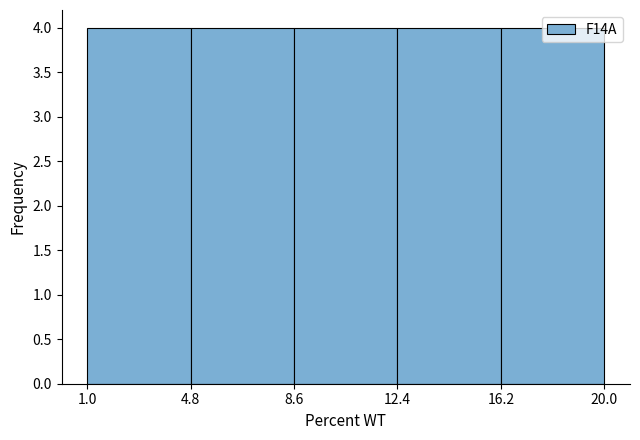

What is the height of the bar covering 16.2 to 20.0 on the x-axis? The values are not printed on the chart, so give them approximately, as read against the axis.

4